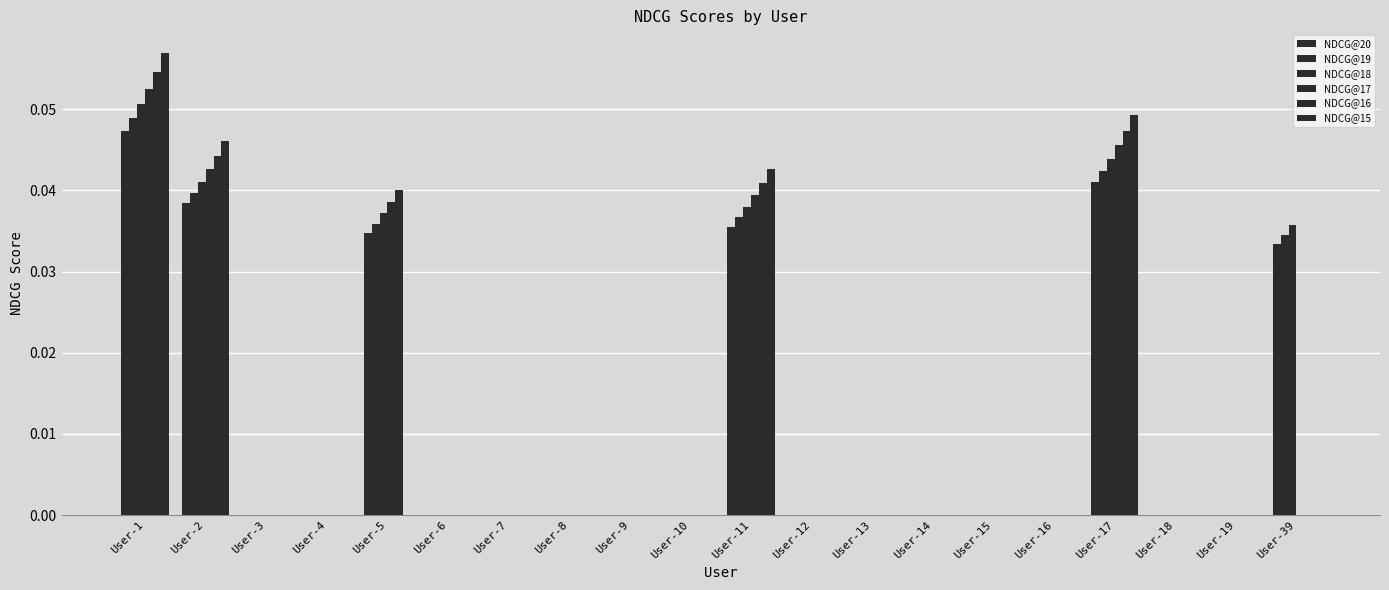

Reading left to right, list all the values displayed in this chart.

NDCG@20: User-1=0.0	User-2=0.0	User-3=0.0	User-4=0.0	User-5=0.0	User-6=0.0	User-7=0.0	User-8=0.0	User-9=0.0	User-10=0.0	User-11=0.0	User-12=0.0	User-13=0.0	User-14=0.0	User-15=0.0	User-16=0.0	User-17=0.0	User-18=0.0	User-19=0.0	User-39=0.0
NDCG@19: User-1=0.0	User-2=0.0	User-3=0.0	User-4=0.0	User-5=0.0	User-6=0.0	User-7=0.0	User-8=0.0	User-9=0.0	User-10=0.0	User-11=0.0	User-12=0.0	User-13=0.0	User-14=0.0	User-15=0.0	User-16=0.0	User-17=0.0	User-18=0.0	User-19=0.0	User-39=0.0
NDCG@18: User-1=0.1	User-2=0.0	User-3=0.0	User-4=0.0	User-5=0.0	User-6=0.0	User-7=0.0	User-8=0.0	User-9=0.0	User-10=0.0	User-11=0.0	User-12=0.0	User-13=0.0	User-14=0.0	User-15=0.0	User-16=0.0	User-17=0.0	User-18=0.0	User-19=0.0	User-39=0.0
NDCG@17: User-1=0.1	User-2=0.0	User-3=0.0	User-4=0.0	User-5=0.0	User-6=0.0	User-7=0.0	User-8=0.0	User-9=0.0	User-10=0.0	User-11=0.0	User-12=0.0	User-13=0.0	User-14=0.0	User-15=0.0	User-16=0.0	User-17=0.0	User-18=0.0	User-19=0.0	User-39=0.0
NDCG@16: User-1=0.1	User-2=0.0	User-3=0.0	User-4=0.0	User-5=0.0	User-6=0.0	User-7=0.0	User-8=0.0	User-9=0.0	User-10=0.0	User-11=0.0	User-12=0.0	User-13=0.0	User-14=0.0	User-15=0.0	User-16=0.0	User-17=0.0	User-18=0.0	User-19=0.0	User-39=0.0
NDCG@15: User-1=0.1	User-2=0.0	User-3=0.0	User-4=0.0	User-5=0.0	User-6=0.0	User-7=0.0	User-8=0.0	User-9=0.0	User-10=0.0	User-11=0.0	User-12=0.0	User-13=0.0	User-14=0.0	User-15=0.0	User-16=0.0	User-17=0.0	User-18=0.0	User-19=0.0	User-39=0.0